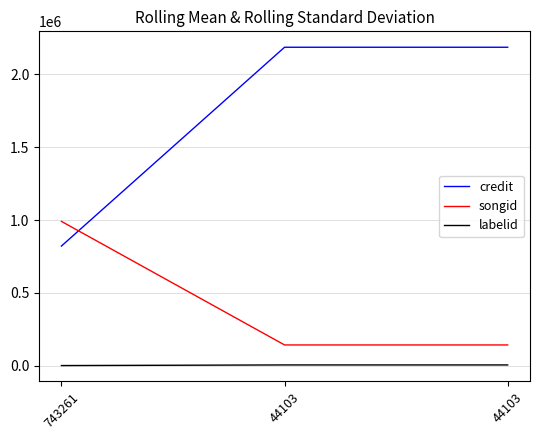

List the series in order of their peak value, highest first.

credit, songid, labelid